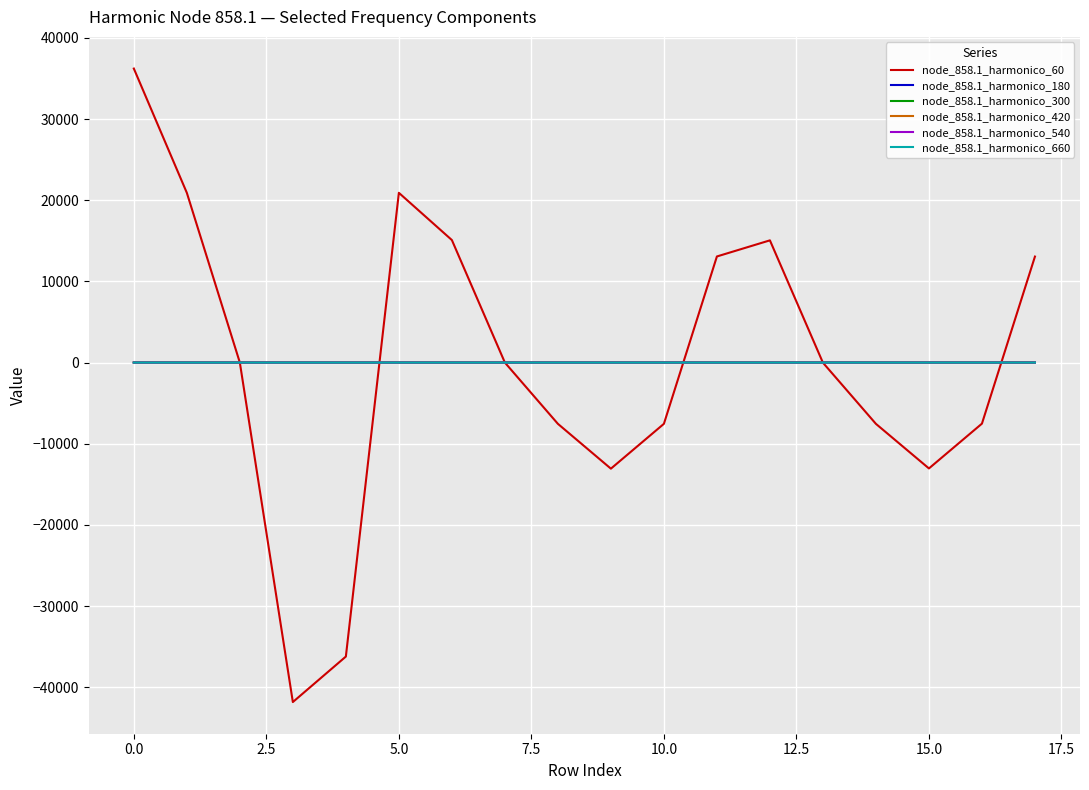

Which series has the largest range (max minus min)?

node_858.1_harmonico_60